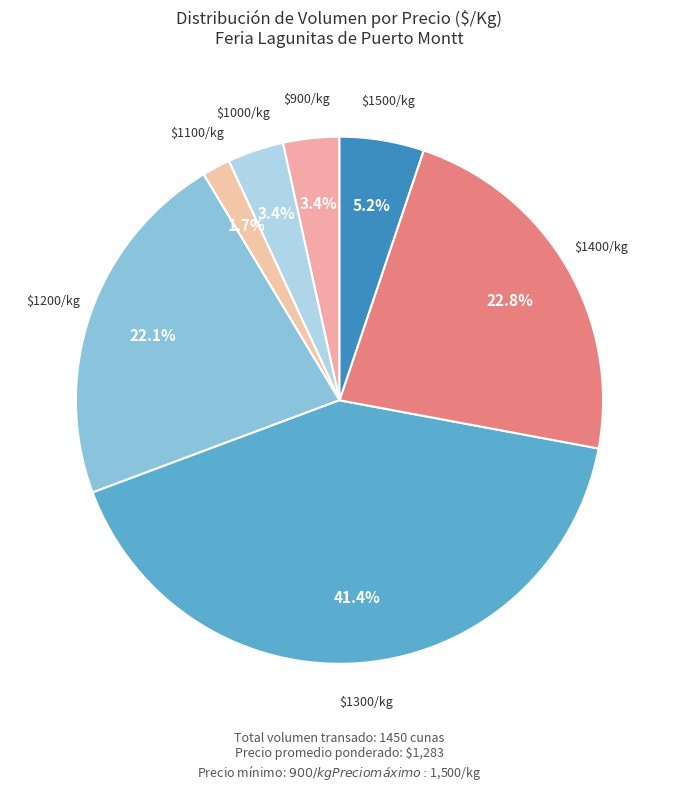

Is $1200/kg the majority of the pie?

No